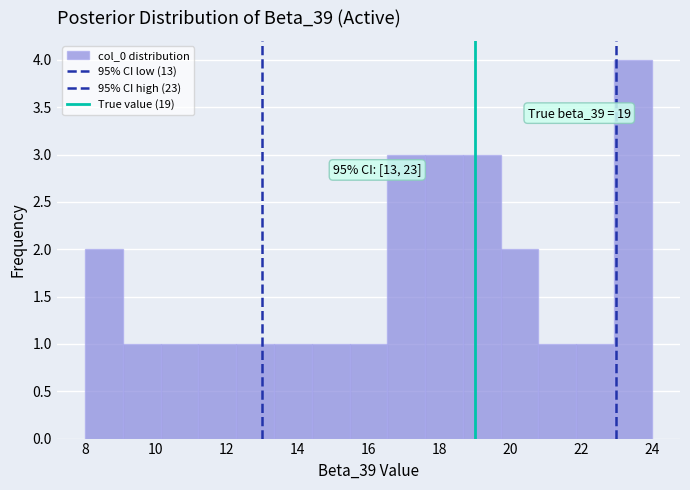

Which range on the x-axis has the tallest bar?

23.0 to 24.0